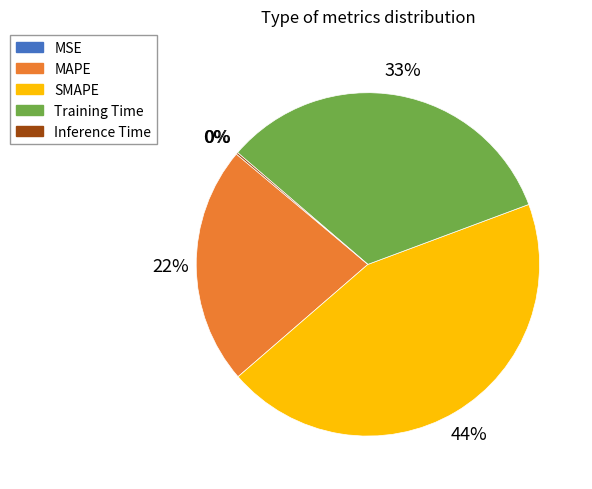

Is SMAPE the majority of the pie?

No